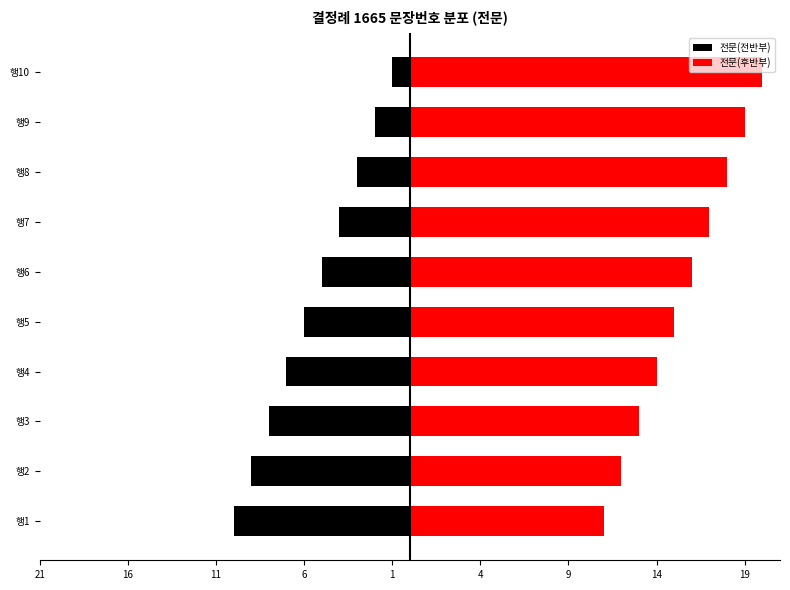

How many data points in 전문(후반부) are less than 16?

5